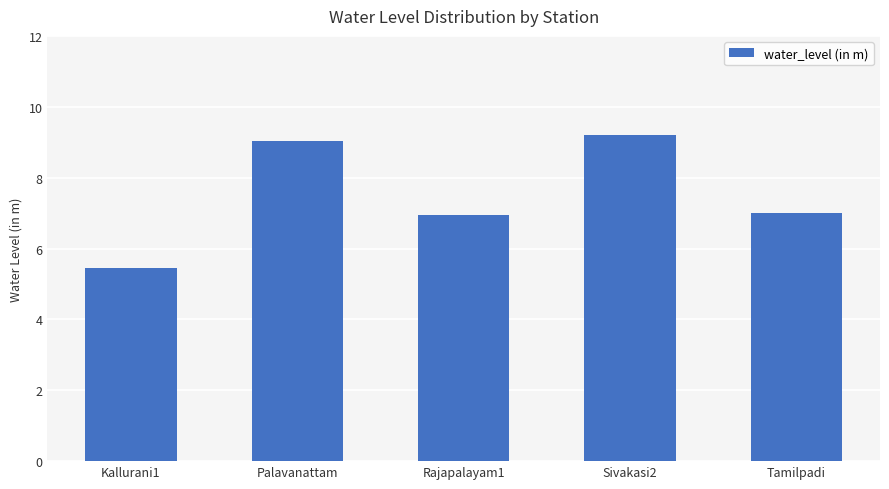

Reading left to right, list all the values displayed in this chart.

5.5	9.0	7.0	9.2	7.0